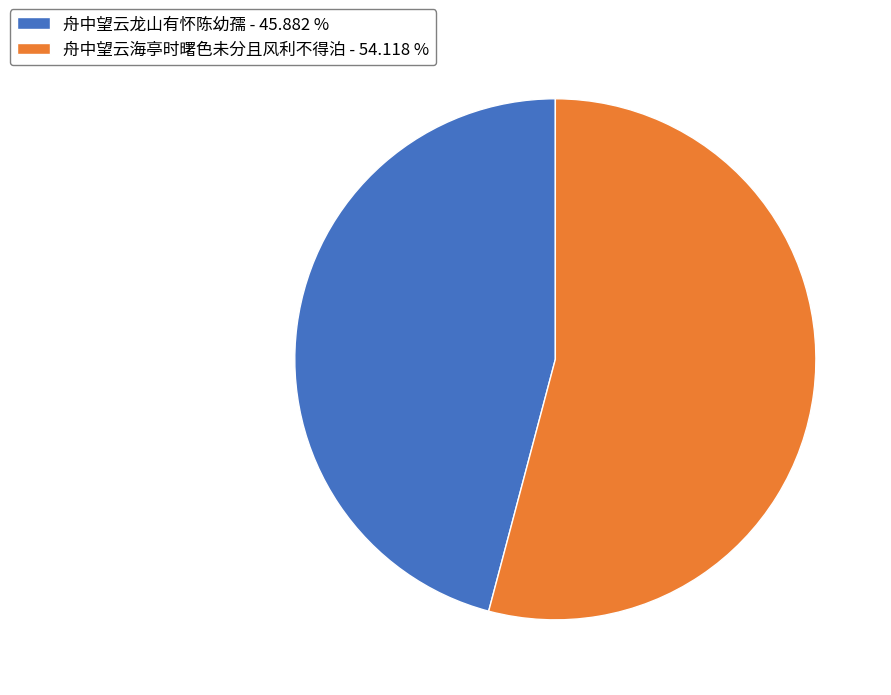

The 舟中望云海亭时曙色未分且风利不得泊 slice represents 45% of the pie. True or false?

False